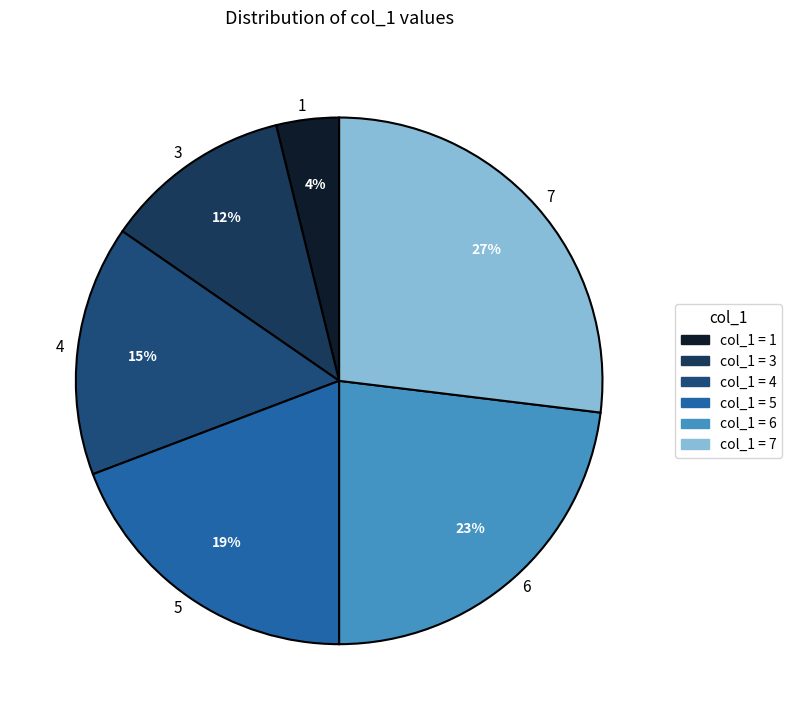

What is the largest slice in the pie chart?

7